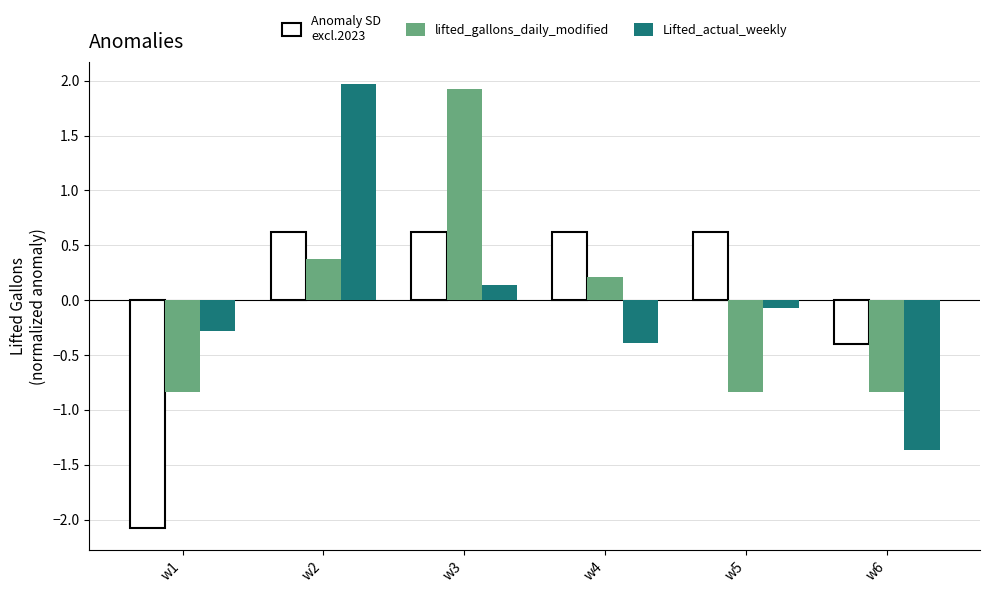

How many bars are there in total?

18